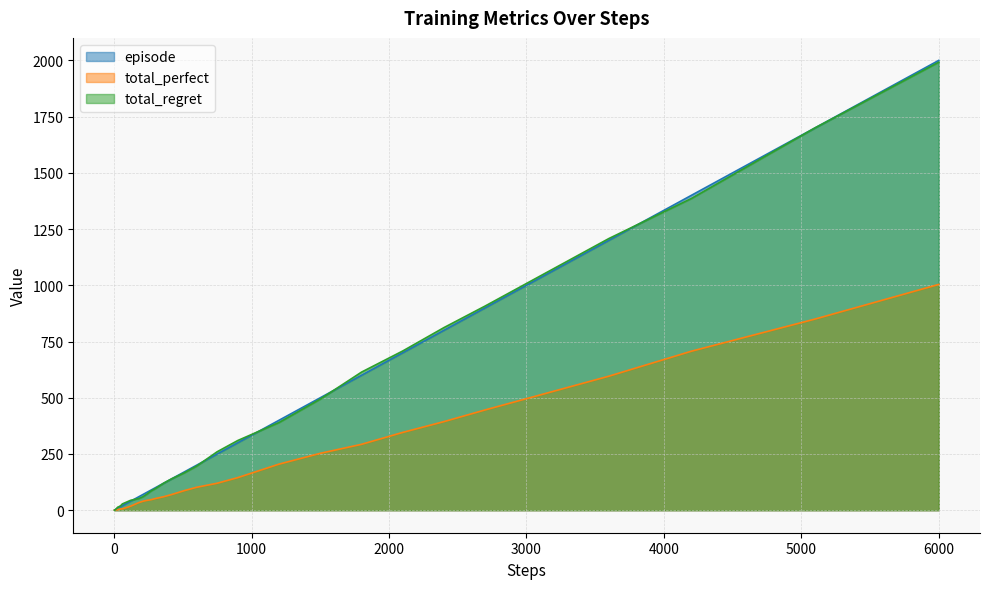

What is the sum of all episode values?

13043